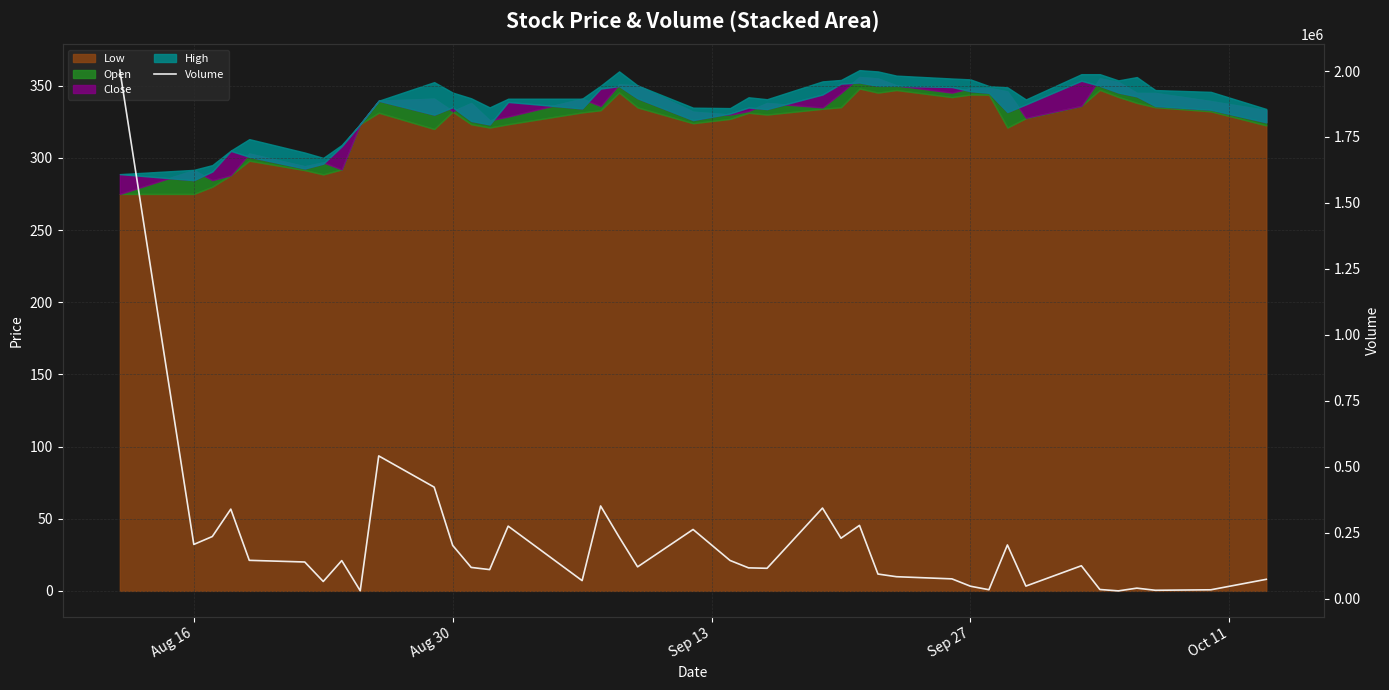

True or false: the data has more than 2 interior local peaks.

True